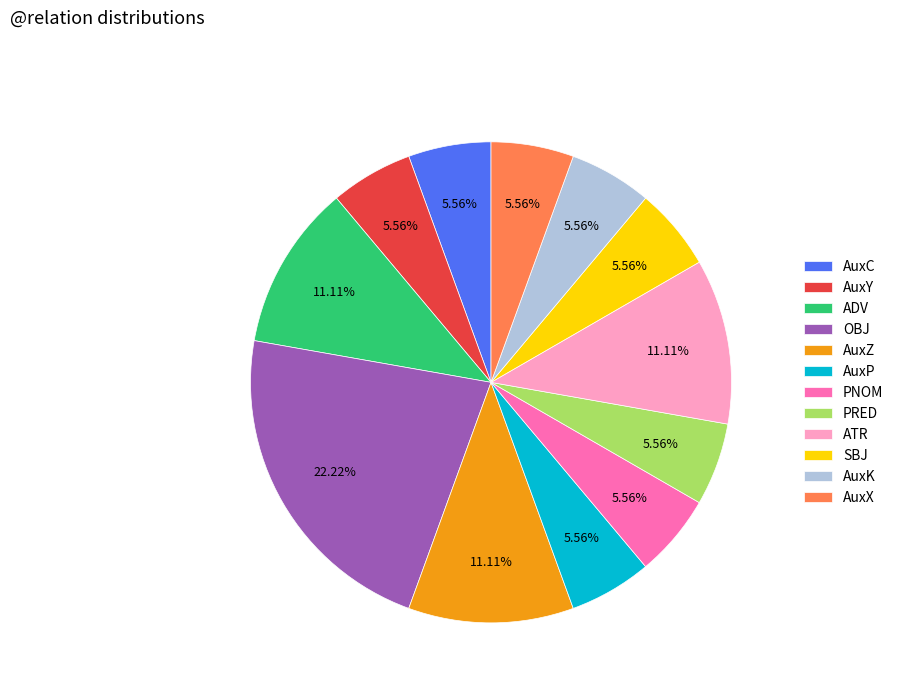

Count the number of slices in the pie.

12